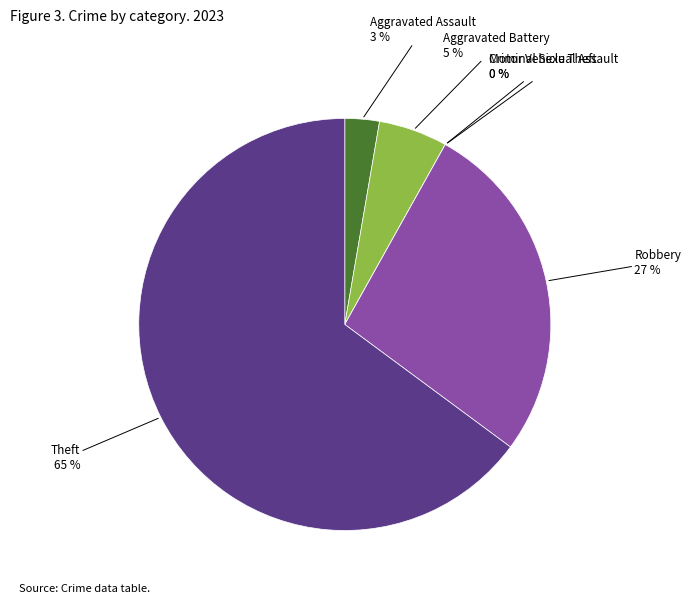

To the nearest percent, what portion does Theft represent?

65%